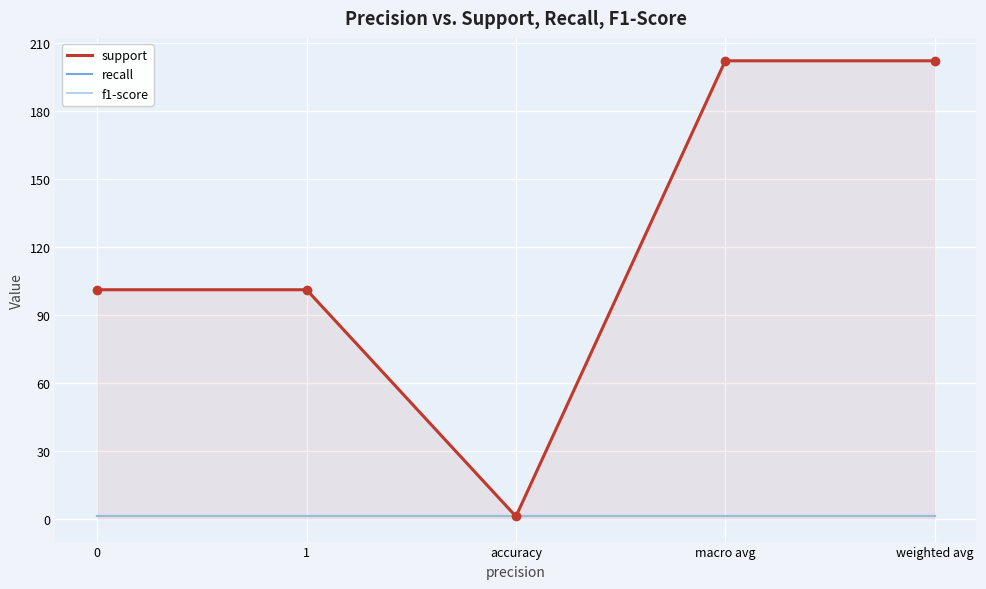

True or false: support and recall intersect in this chart.

False